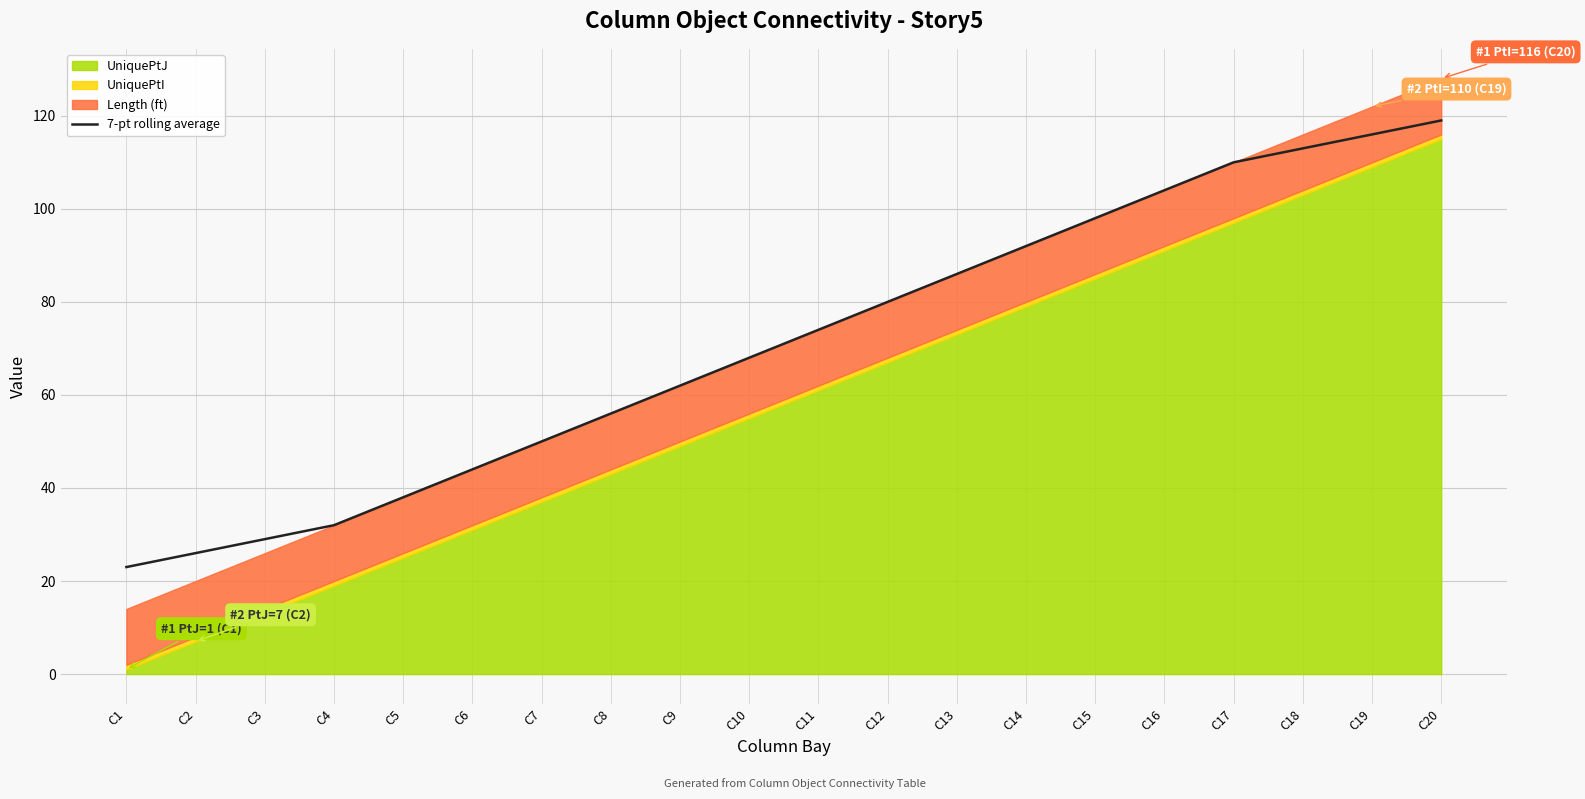

Rank the categories by 7-pt rolling average value from highest to lowest.

C20, C19, C18, C17, C16, C15, C14, C13, C12, C11, C10, C9, C8, C7, C6, C5, C4, C3, C2, C1